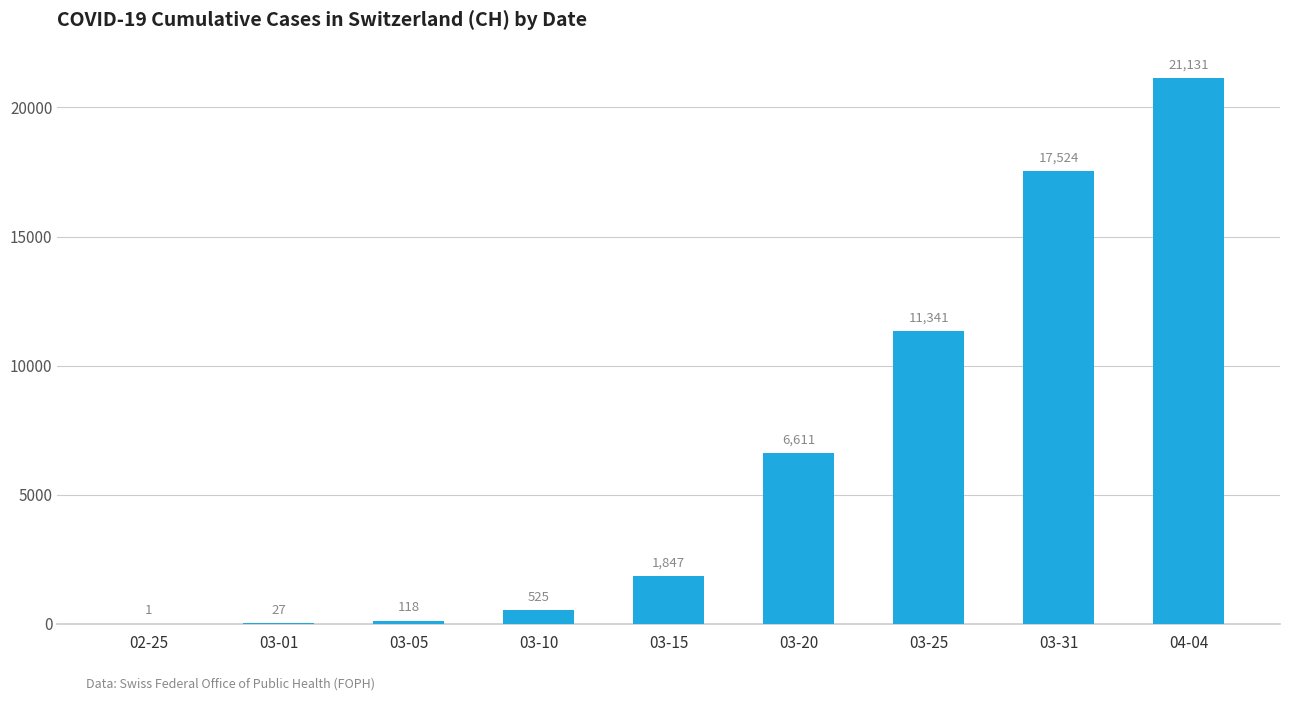

Reading left to right, transcribe all the data shown in this chart.

02-25=1	03-01=27	03-05=118	03-10=525	03-15=1847	03-20=6611	03-25=11341	03-31=17524	04-04=21131